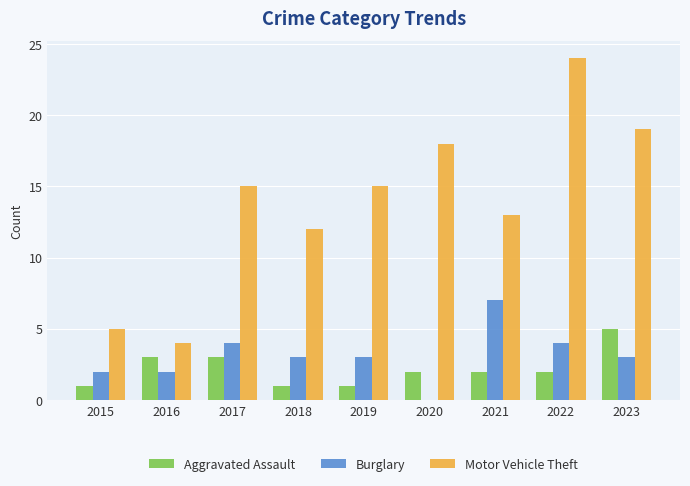

What is the total value across all series at 2023?

27